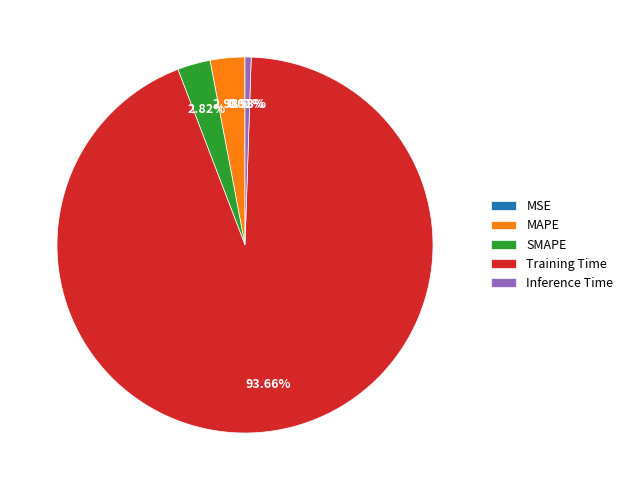

Is SMAPE the majority of the pie?

No